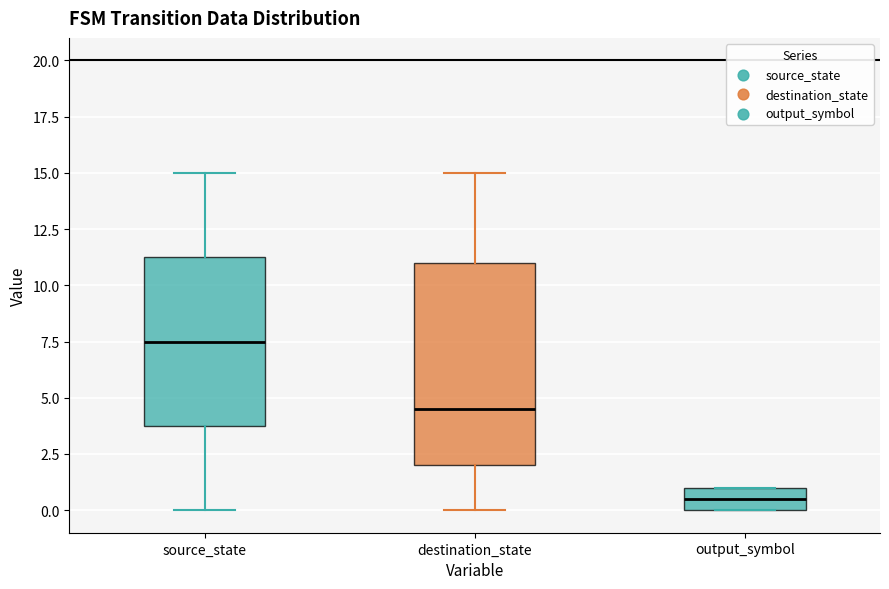

Reading left to right, transcribe this box plot: for each box, give where its median line is, the range the box spans, and where its two whiskers end, as read against the y-axis. The values are not printed on the chart, so give them approximately, as read against the axis.

source_state: median 7.5, box 4.0 to 11.5, whiskers 0.0 to 15.0
destination_state: median 4.5, box 2.0 to 11.0, whiskers 0.0 to 15.0
output_symbol: median 0.5, box 0.0 to 1.0, whiskers 0.0 to 1.0